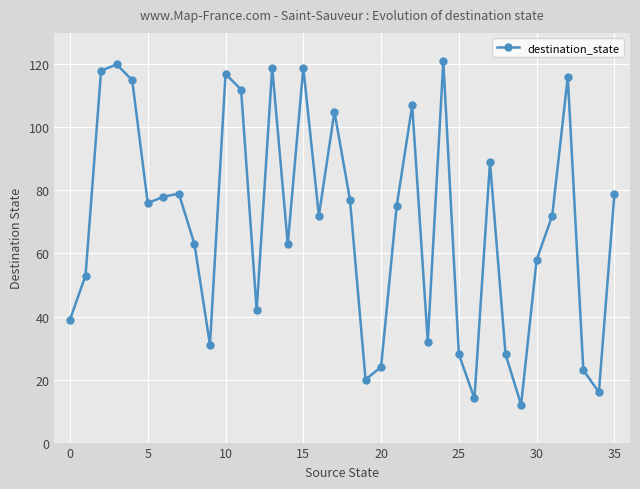

What is the sum of all values?

2512